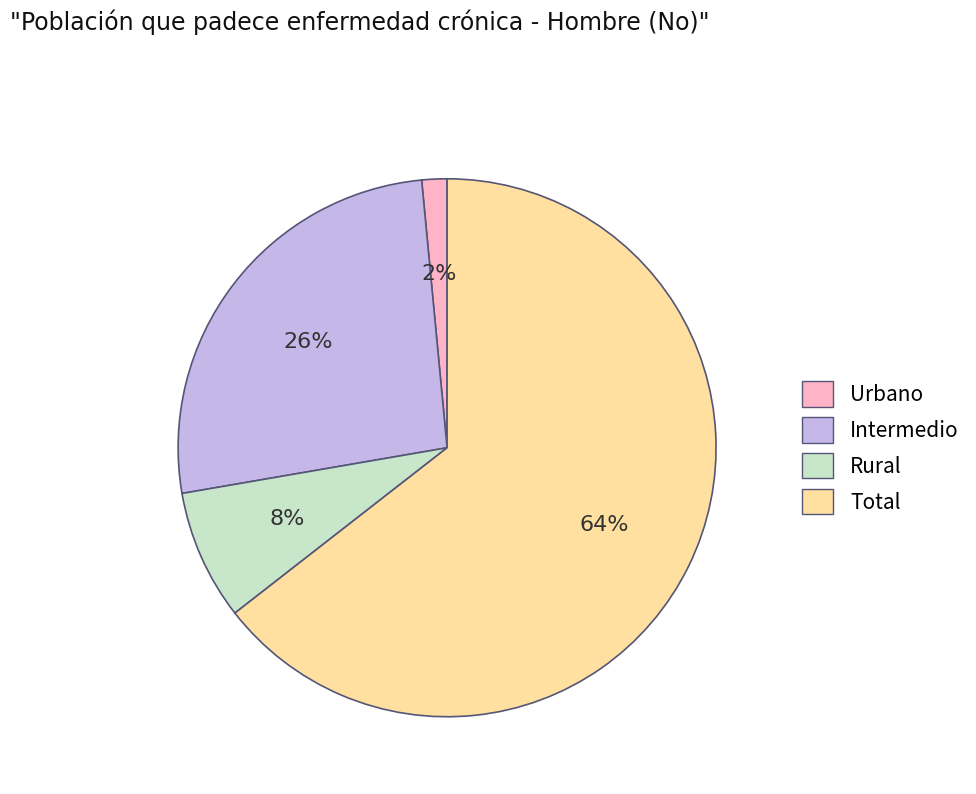

Is there a majority slice in this chart?

Yes